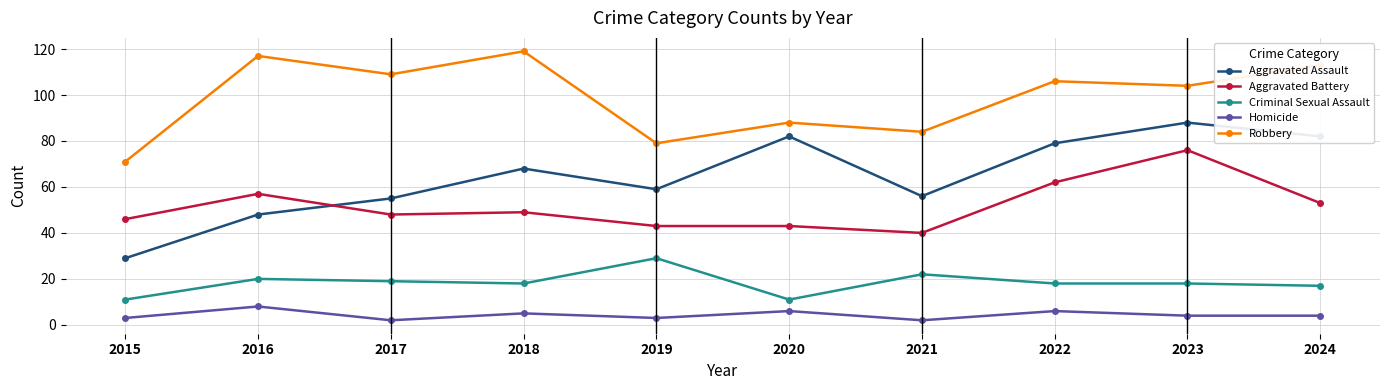

How many data points in Aggravated Assault are less than 68?

5